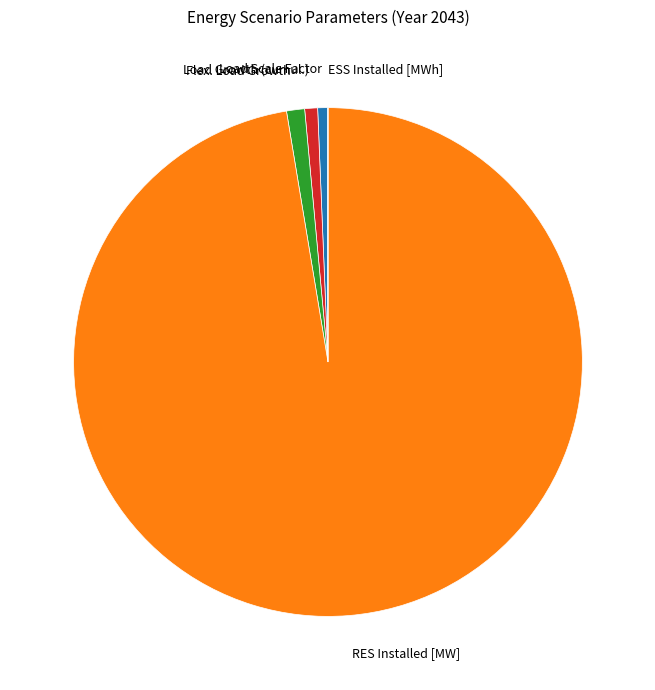

Which category has the biggest portion of the pie?

RES Installed [MW]